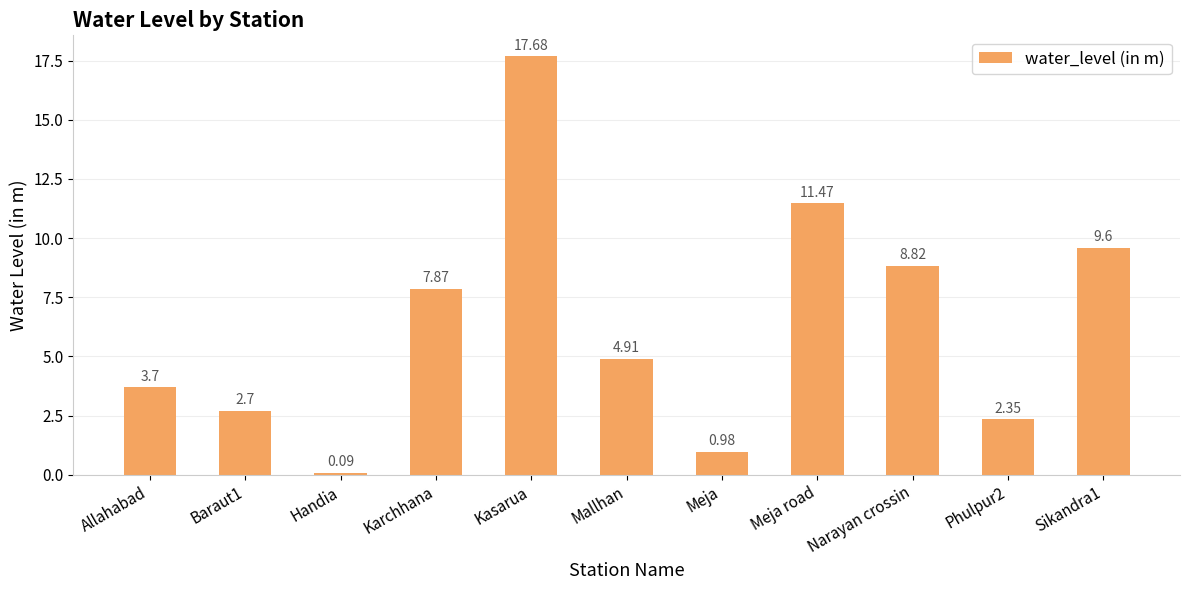

What is the label of the 10th bar from the left?

Phulpur2